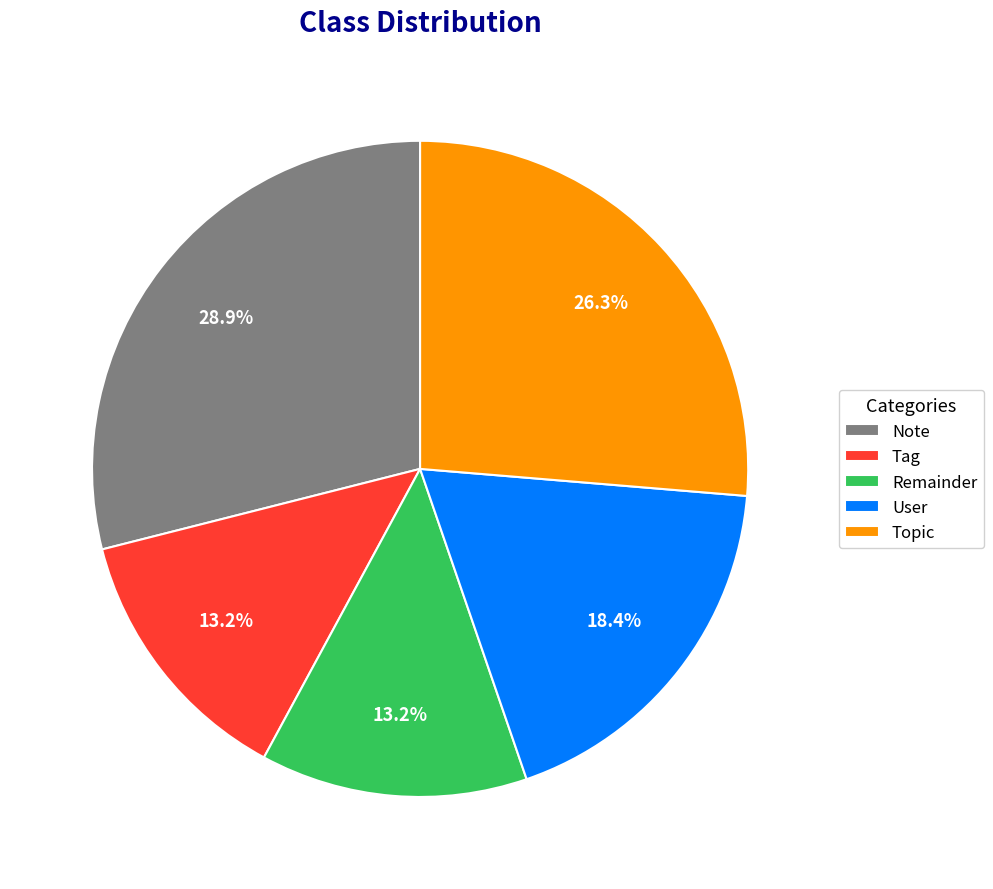

To the nearest percent, what portion does Topic represent?

26%